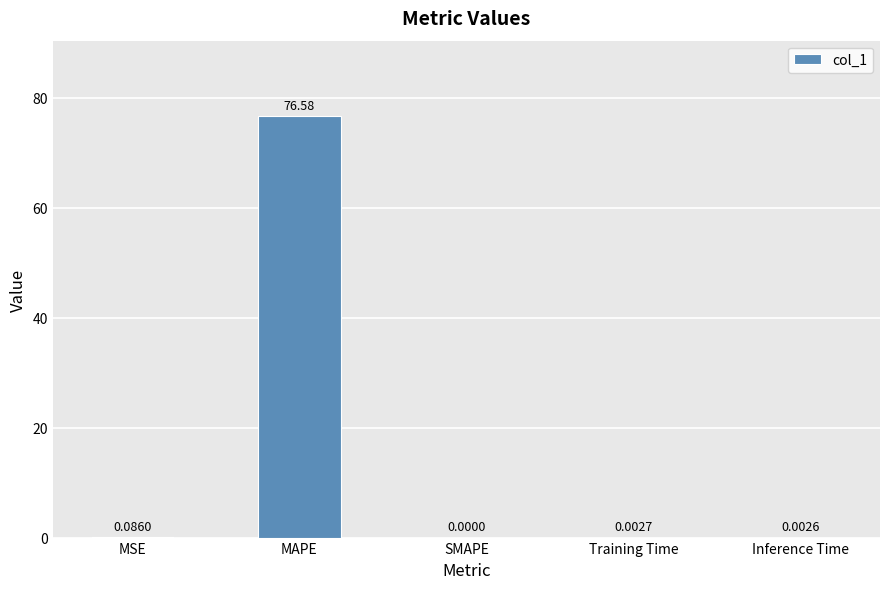

True or false: the data shows 0.0 at SMAPE.

True